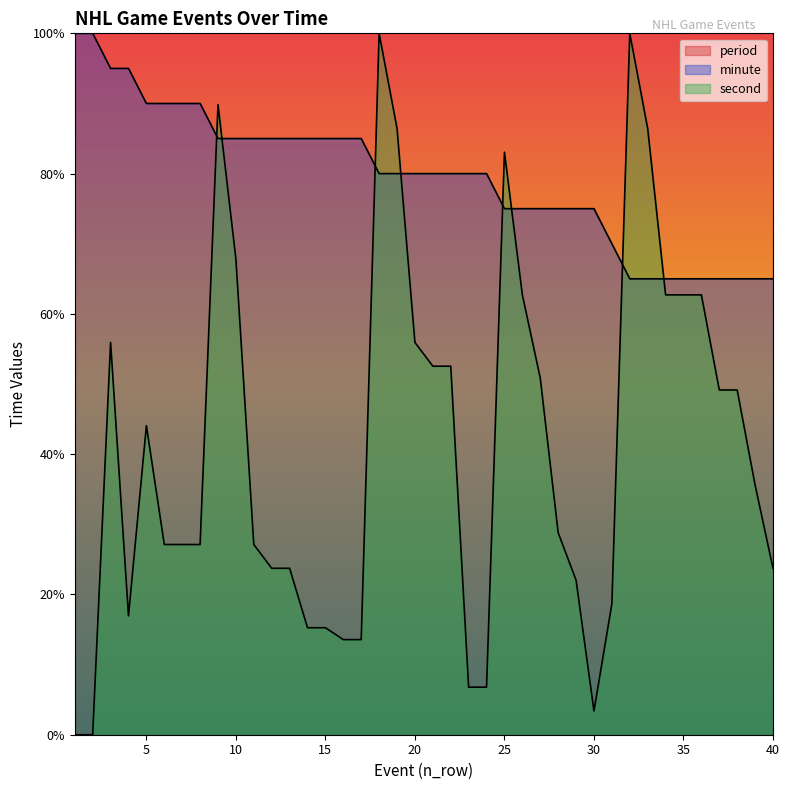

True or false: minute has a value of 85.0 at 17.

True